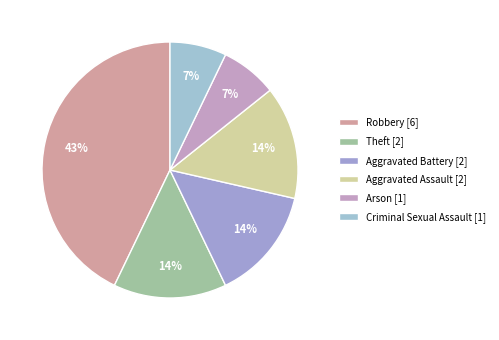

What percentage is the Theft slice, to the nearest percent?

14%